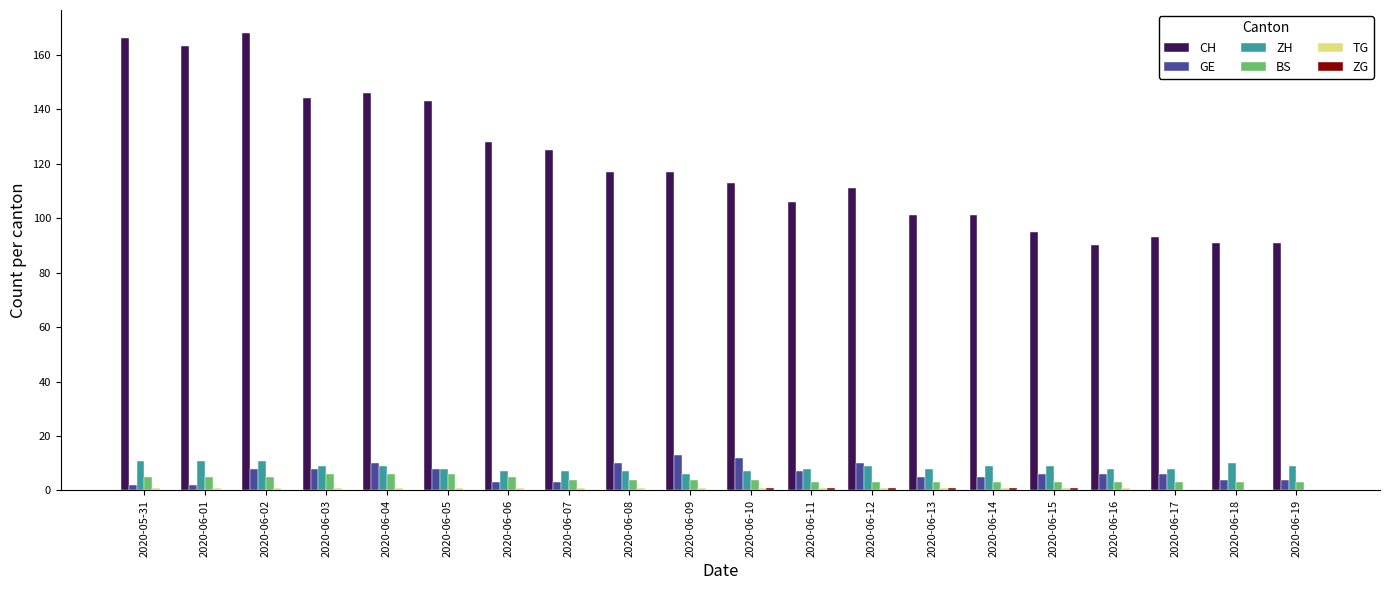

Which series has the largest total across all categories?

CH